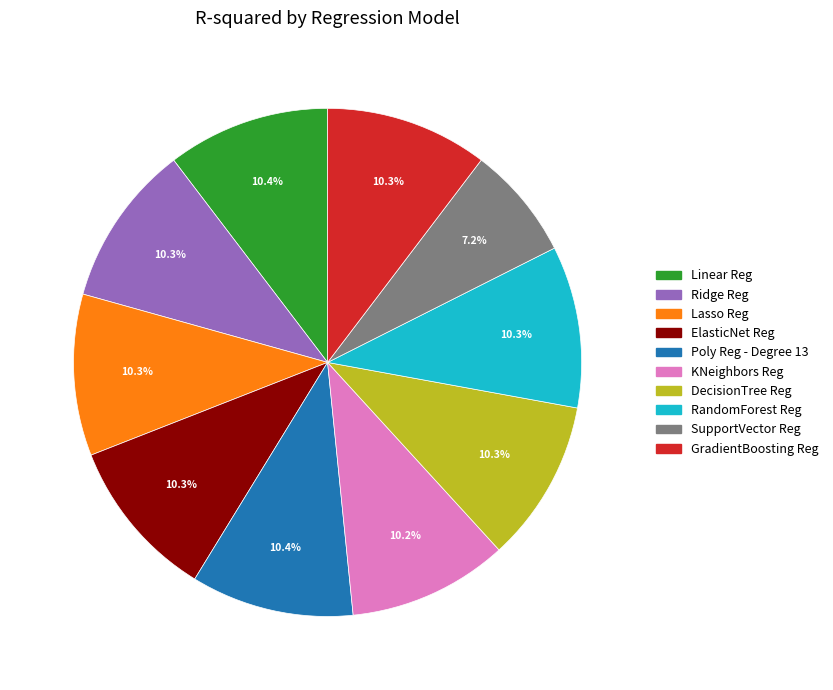

Count the number of slices in the pie.

10